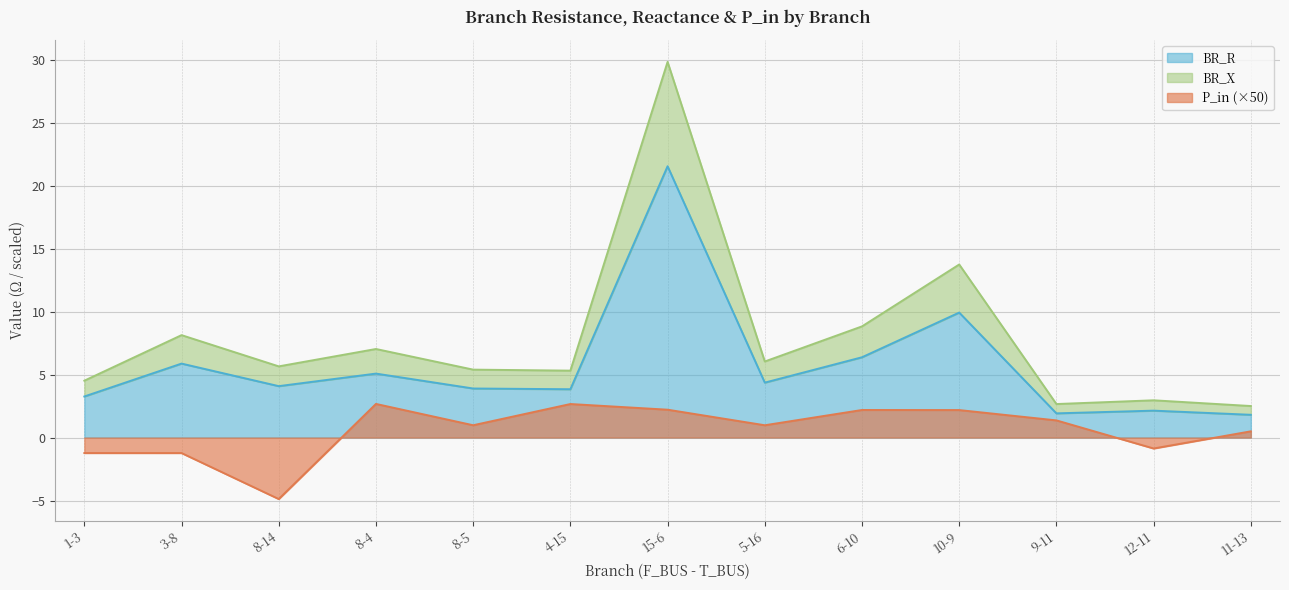

Is the value of BR_R at 8-5 greater than the value of P_in (×50) at 8-14?

Yes